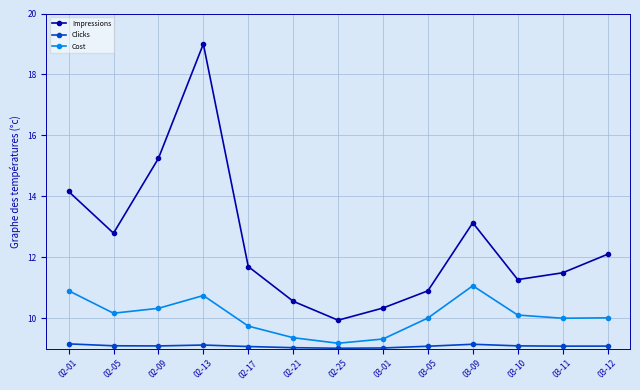

Where does the Impressions series first go above 11?

02-01